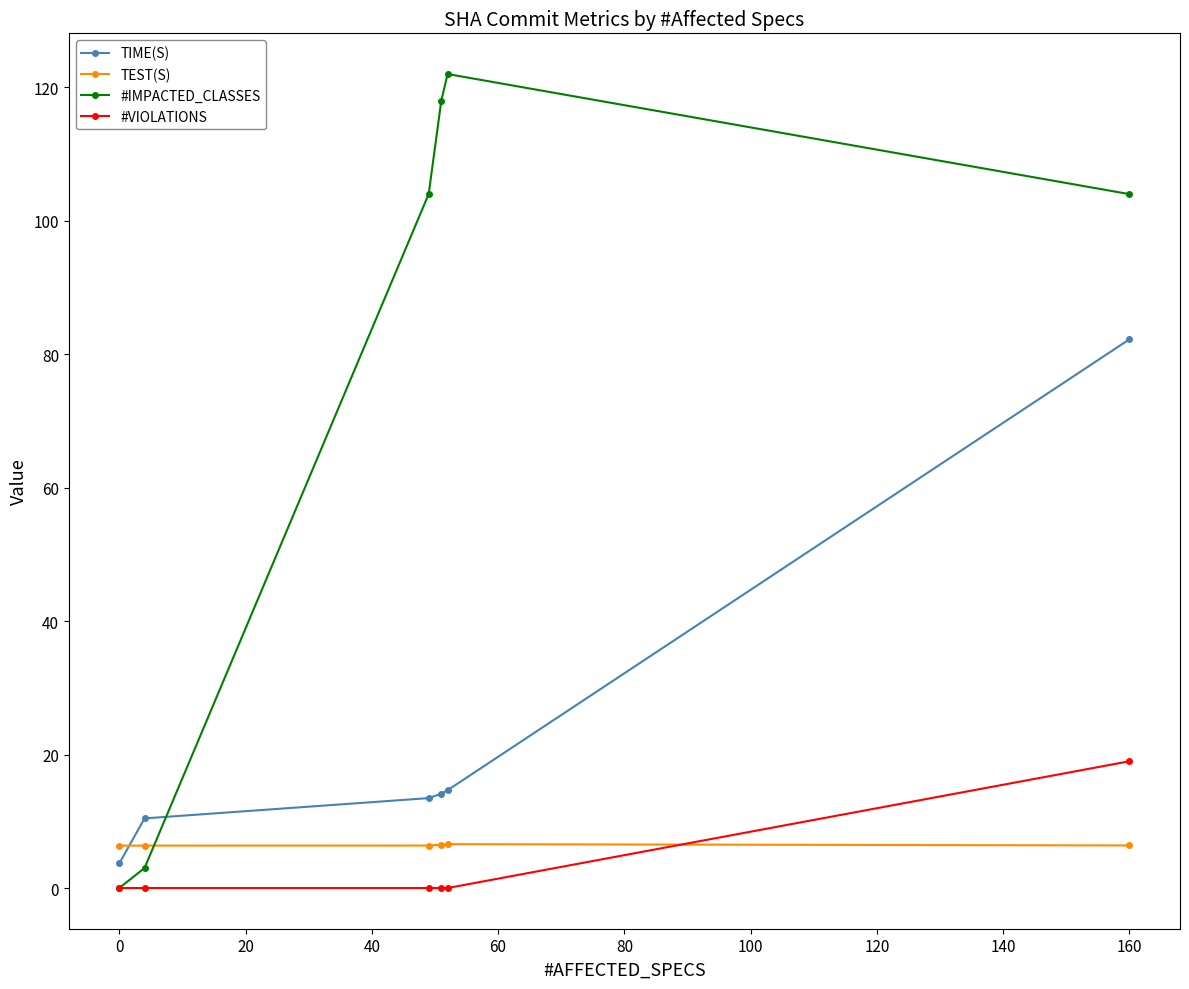

What are all the series names shown in the legend?

TIME(S), TEST(S), #IMPACTED_CLASSES, #VIOLATIONS